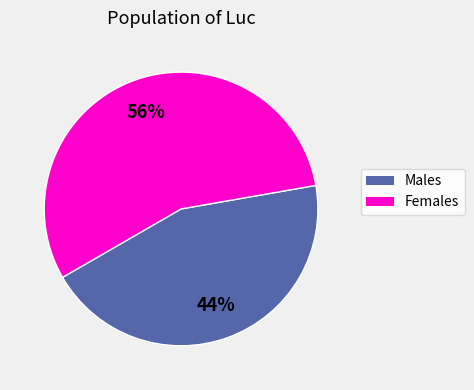

Does any single category account for the majority?

Yes